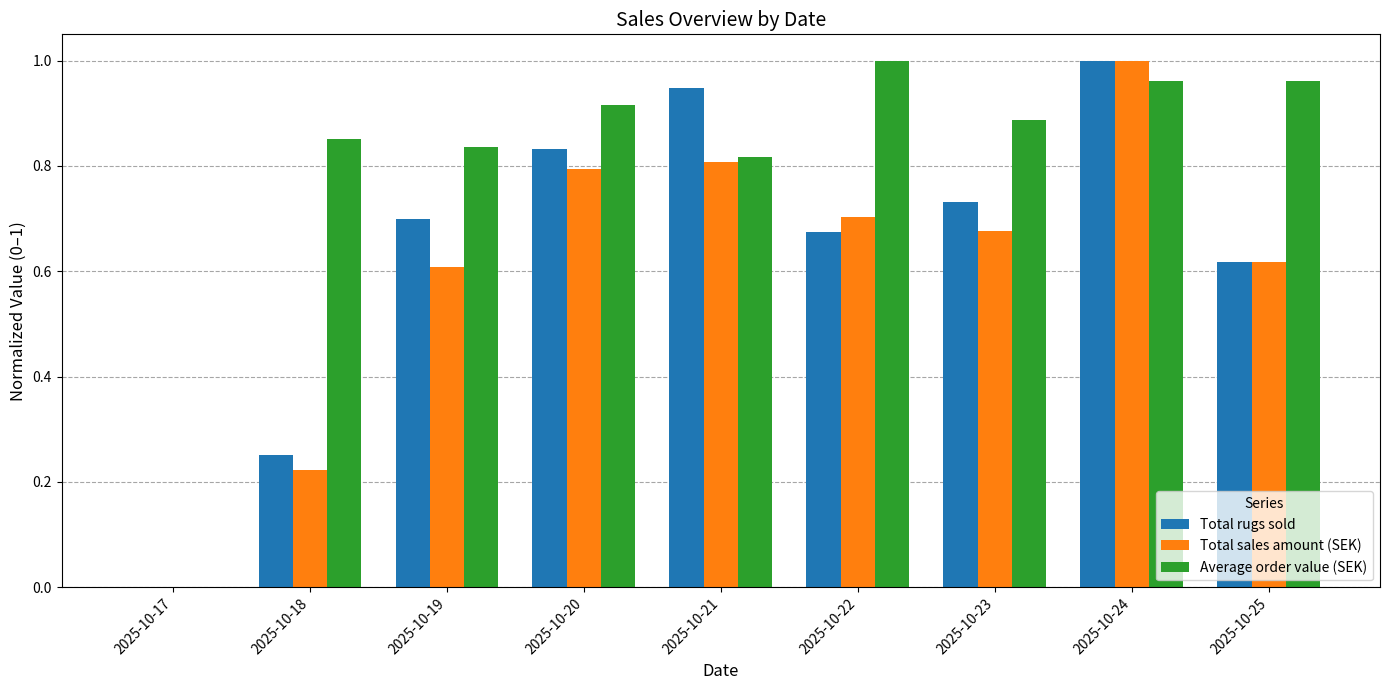

Which series has the largest total across all categories?

Average order value (SEK)